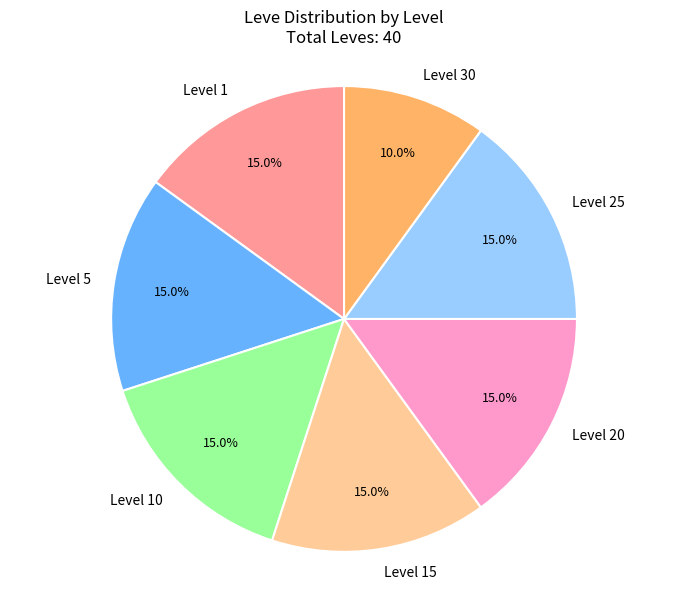

What is the smallest slice in the pie chart?

Level 30